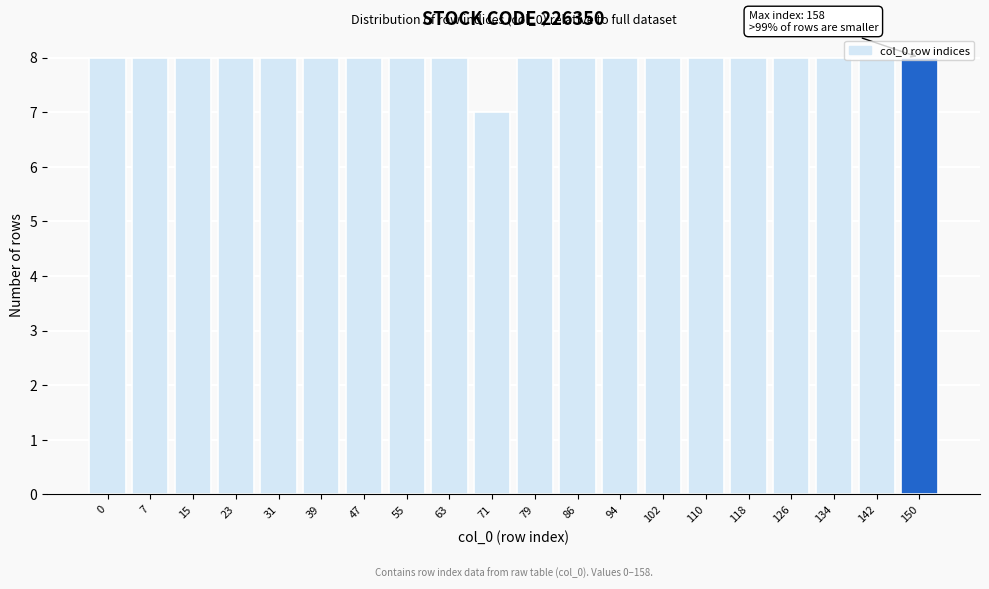

What is the maximum value shown in the chart?

8